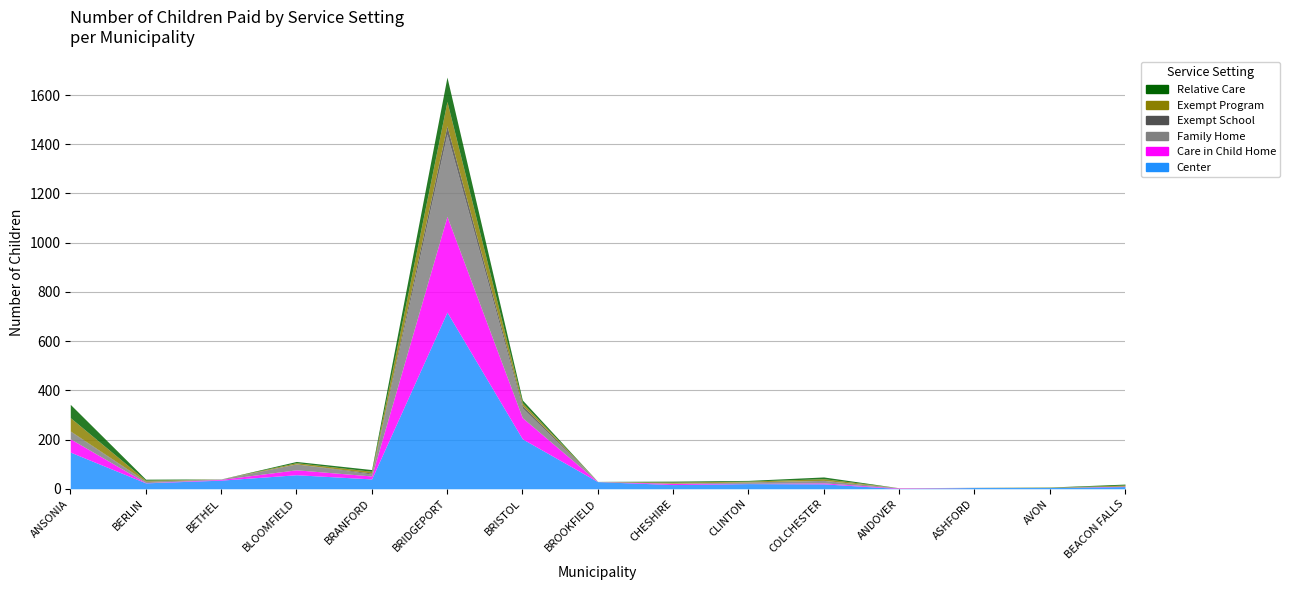

What is the sum of all Center values?

1333